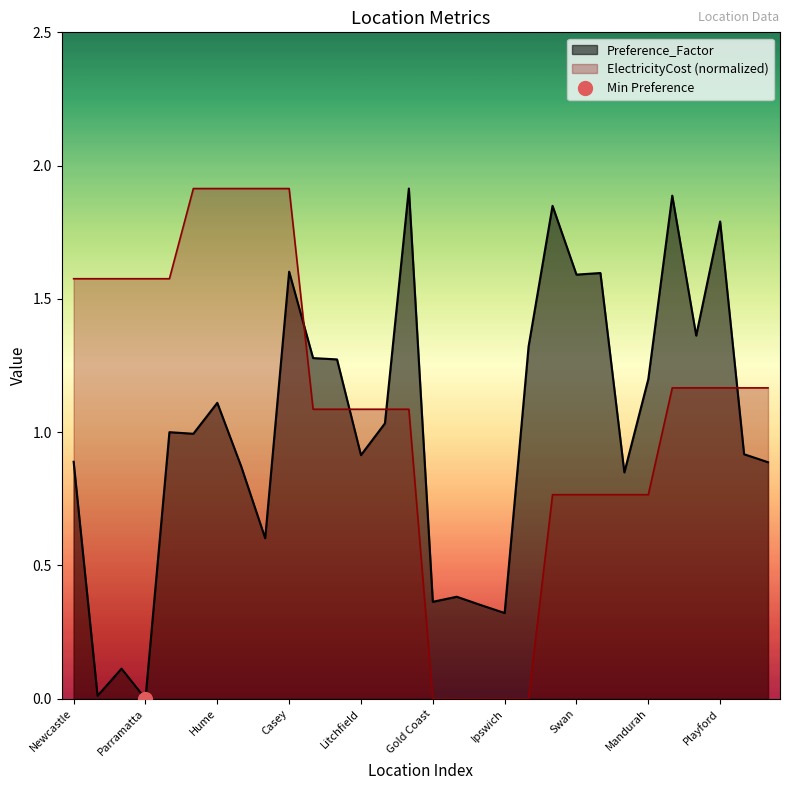

What is the difference between the maximum and minimum values in the Preference_Factor series?

1.9